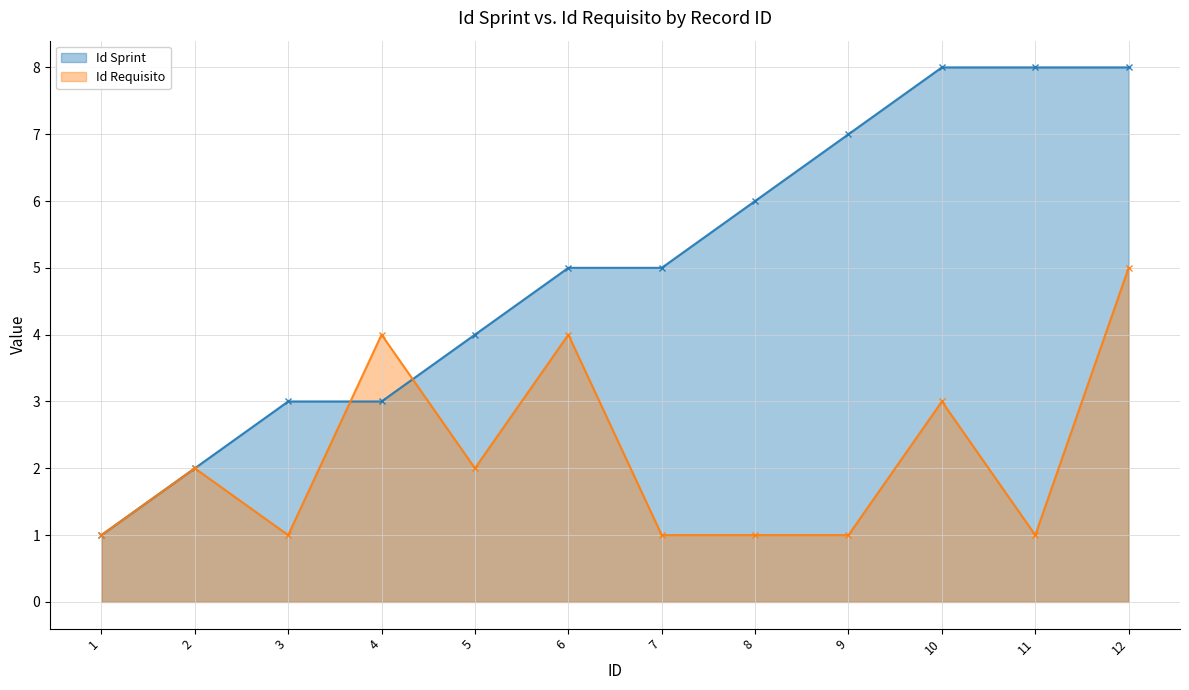

The value of Id Requisito at 6 is 7. True or false?

False